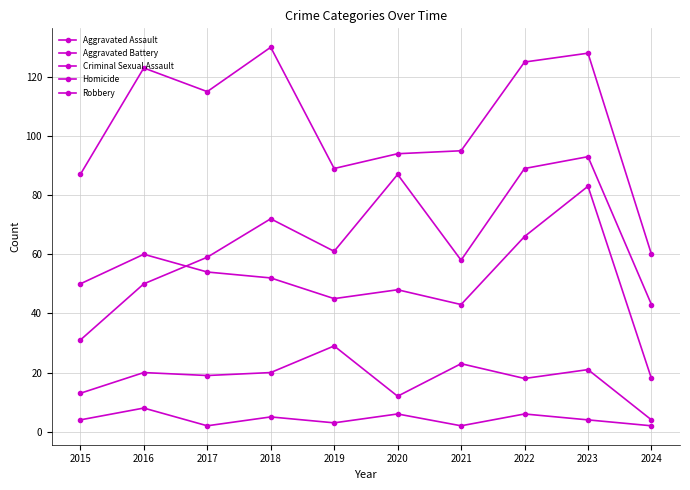

Which series has the largest range (max minus min)?

Robbery